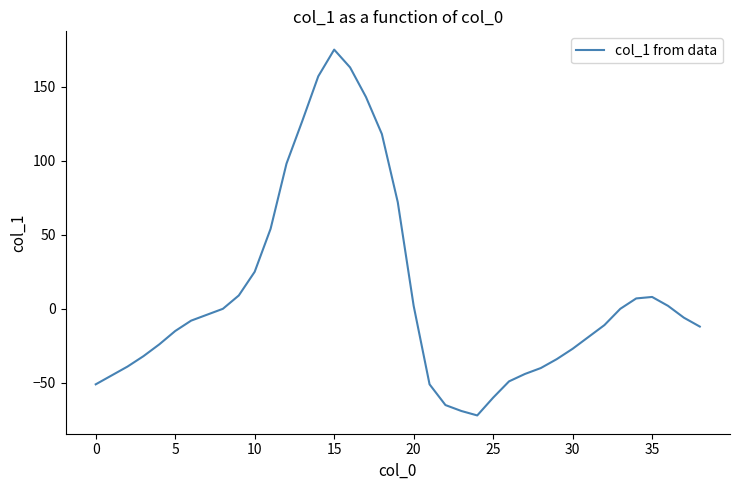

What is the greatest value displayed?

175